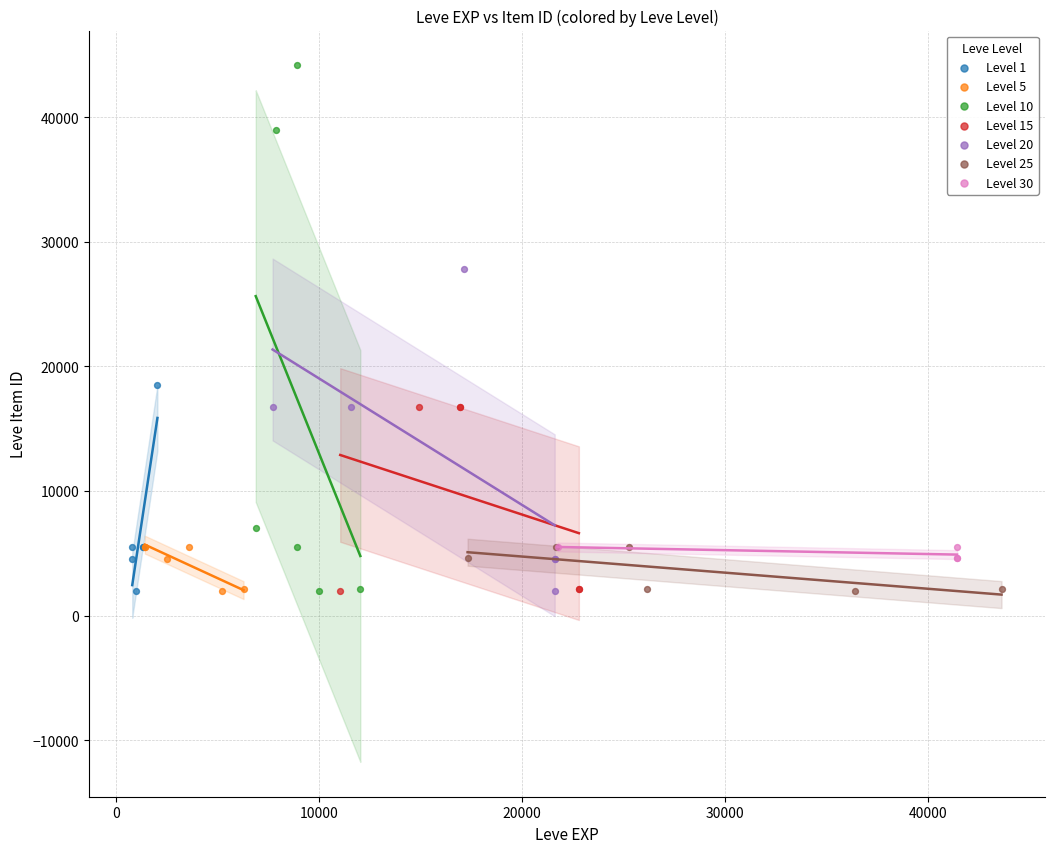

Which series contains the highest Y value?

Level 10